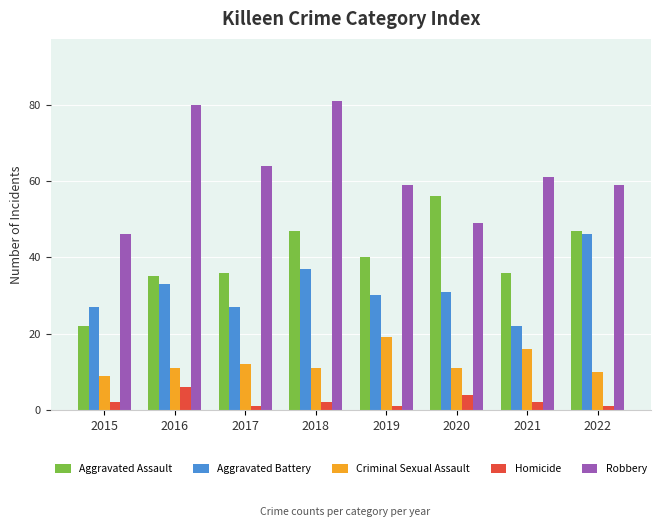

How many distinct data groups are displayed?

5